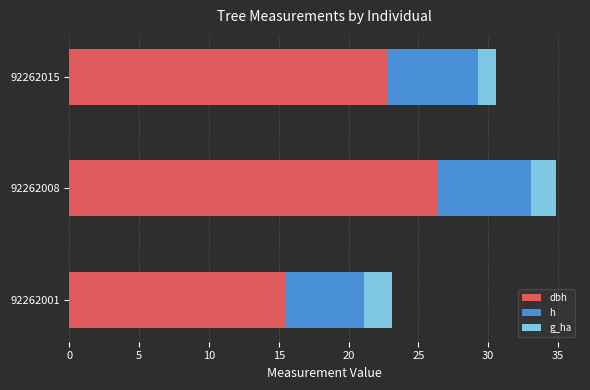

What is the total value across all series at 92262001?

23.1